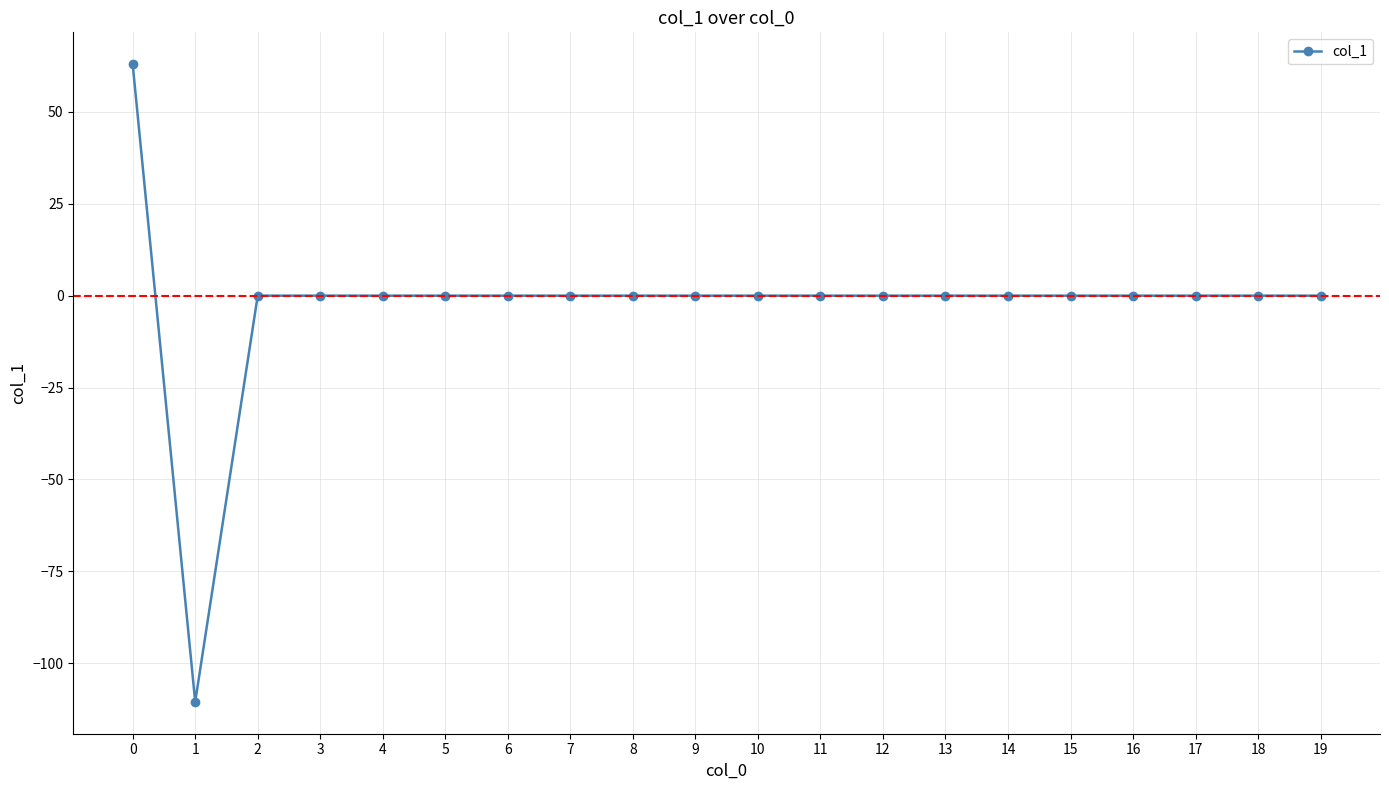

Where is the first local minimum?

1